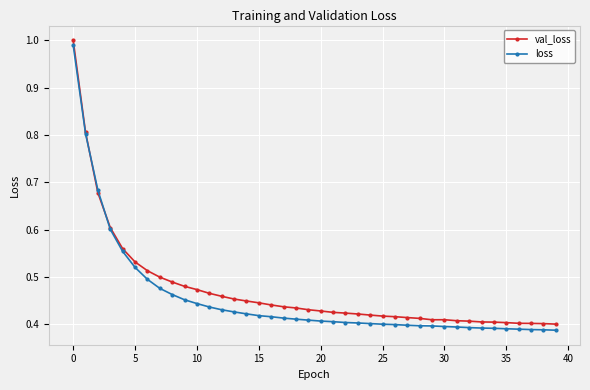

In val_loss, how many points are higher than both neighbors (excluding endpoints)?

1